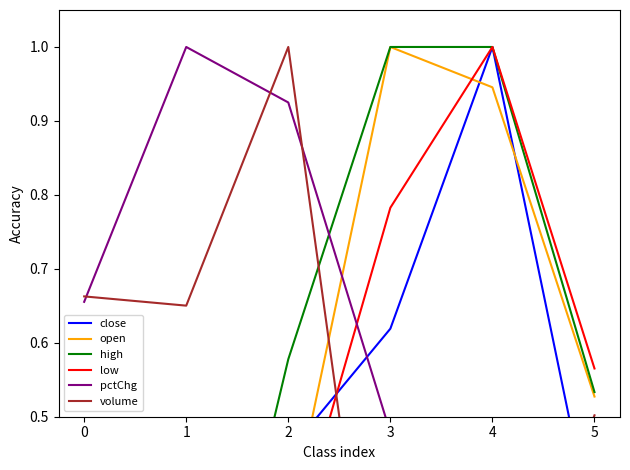

How many intersections are there between pctChg and high?

1